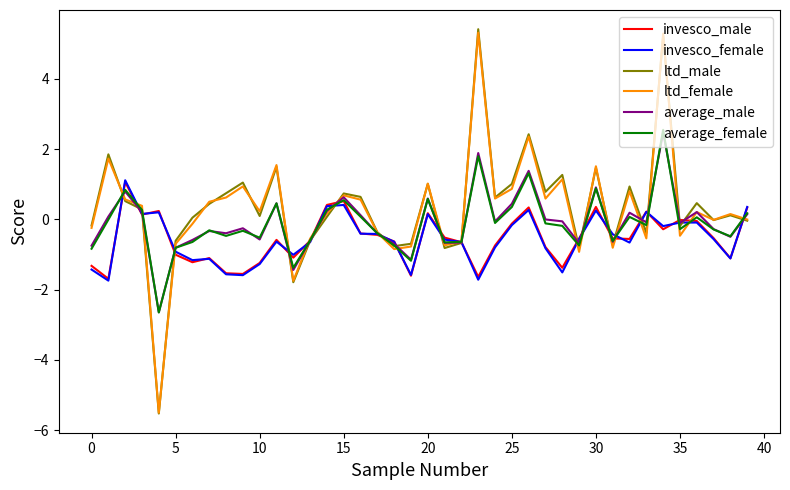

Does the chart display data point markers on the line(s)?

No